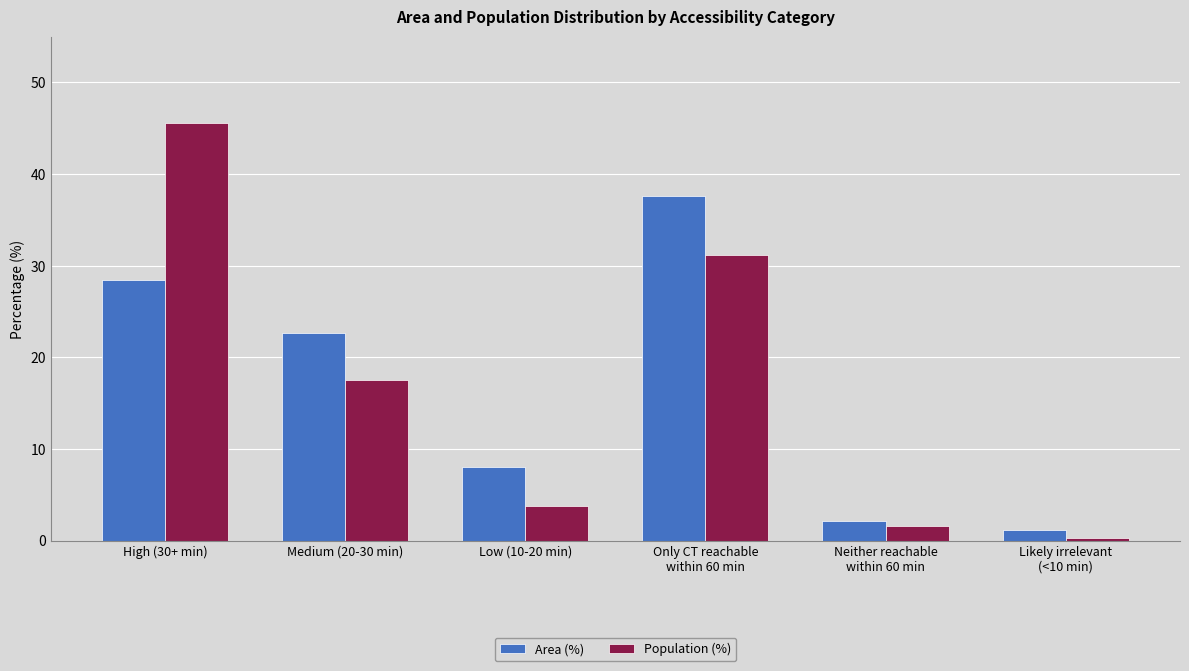

What is the difference between the maximum and second lowest values in the Area (%) series?

35.5